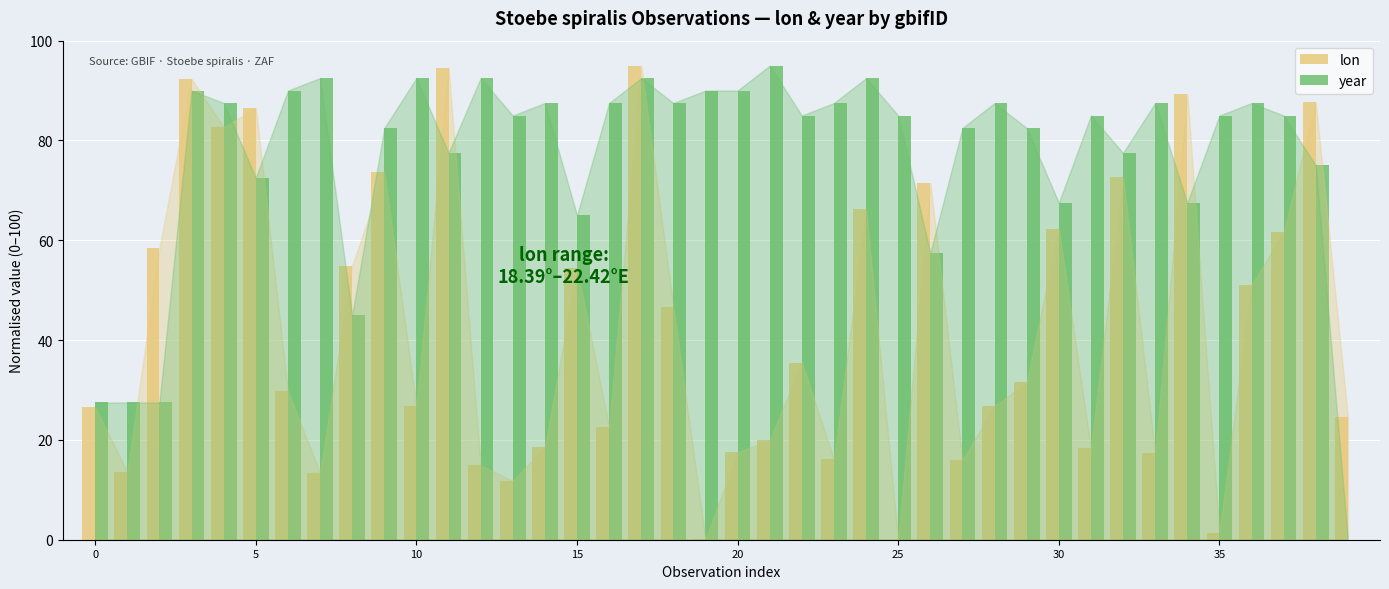

How many groups of bars are there?

40